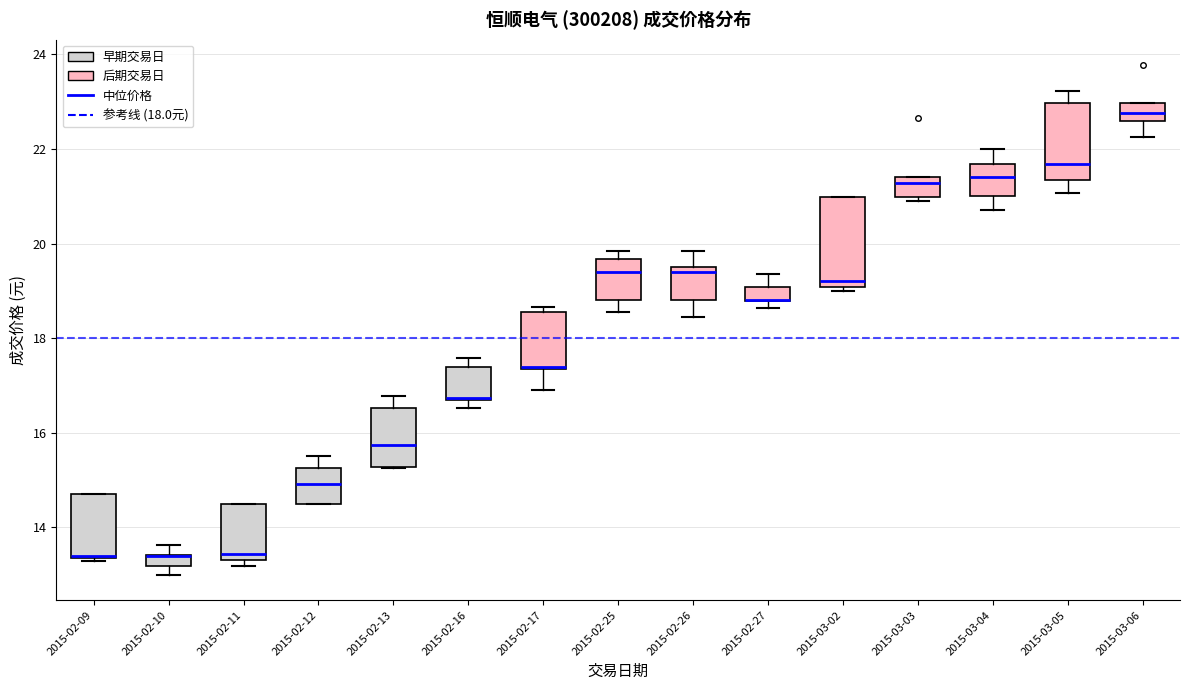

Where is the upper edge of the box for 2015-03-02 on the y-axis? The values are not printed on the chart, so give them approximately, as read against the axis.

21.0